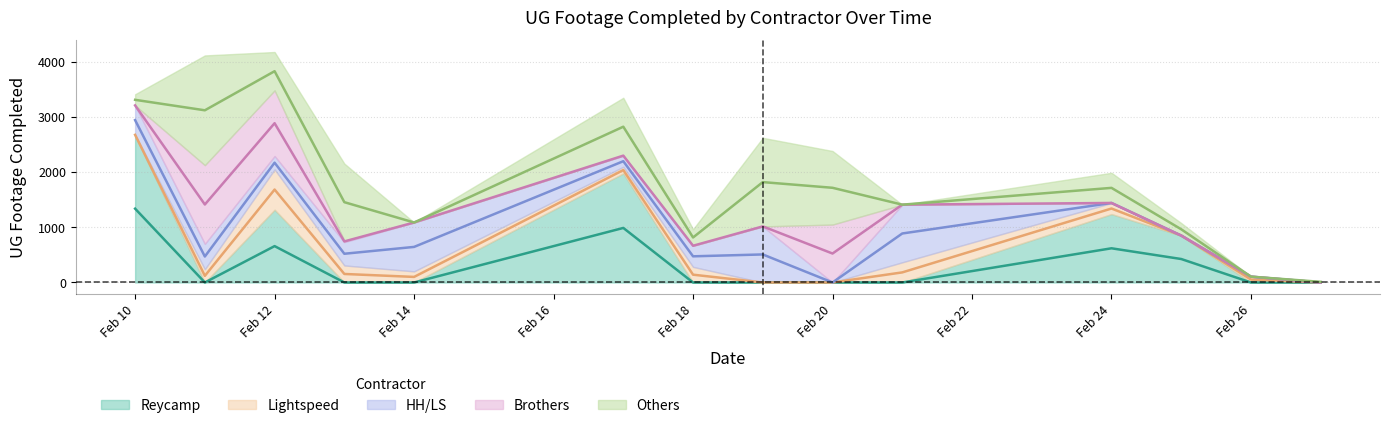

Which series has the widest spread of values?

Reycamp